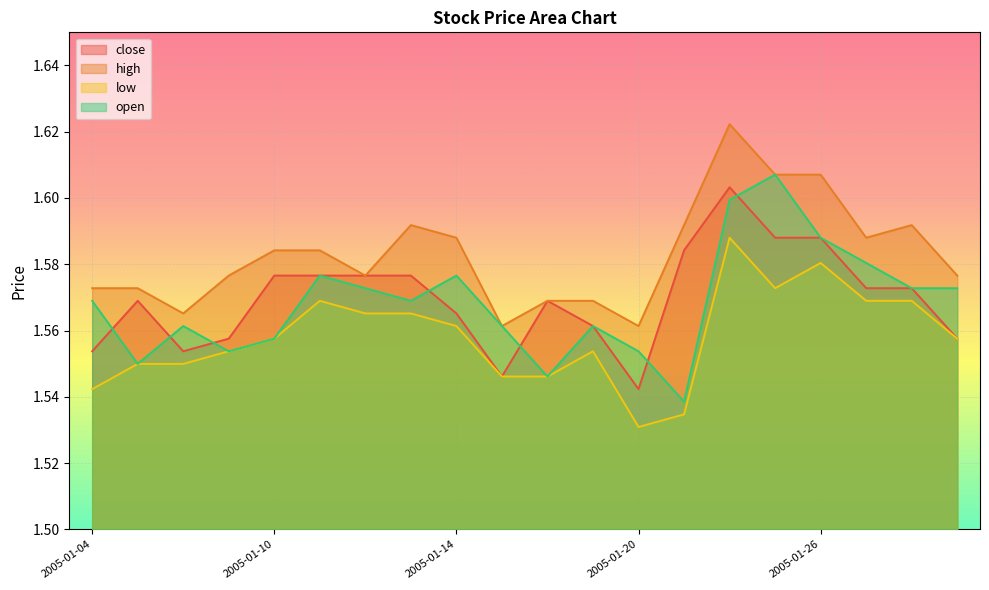

What are all the series names shown in the legend?

close, high, low, open